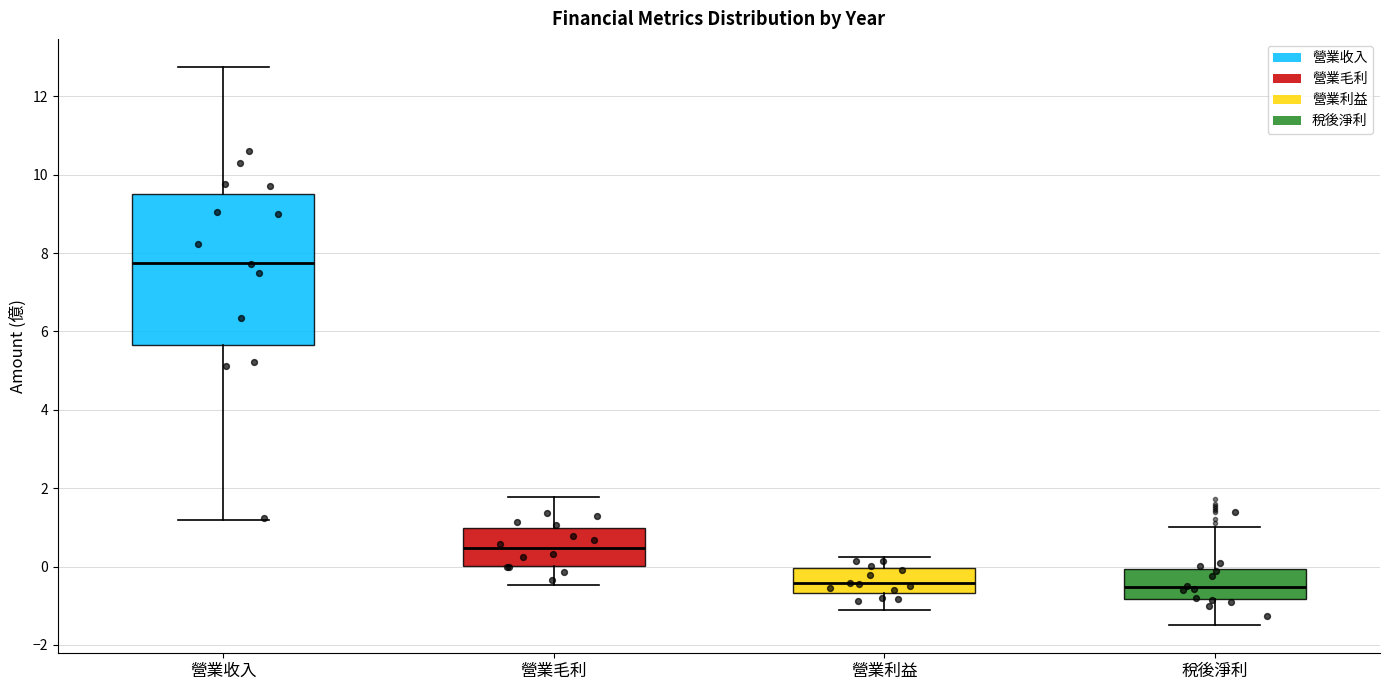

Comparing the boxes themselves (not the whiskers), which one is the tallest?

營業收入